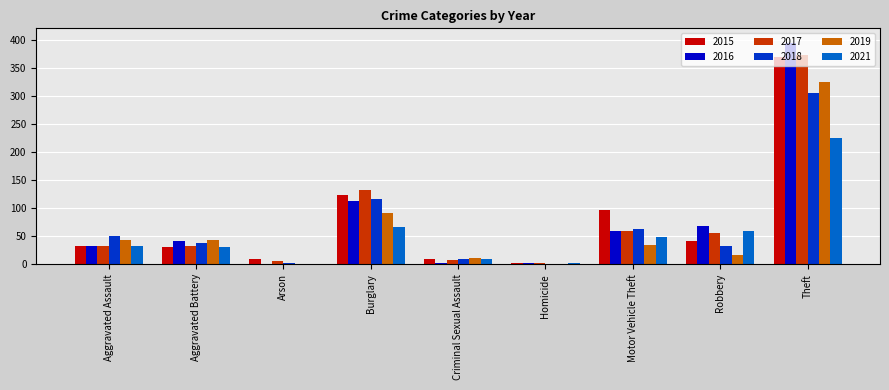

Does the chart contain stacked bars?

No